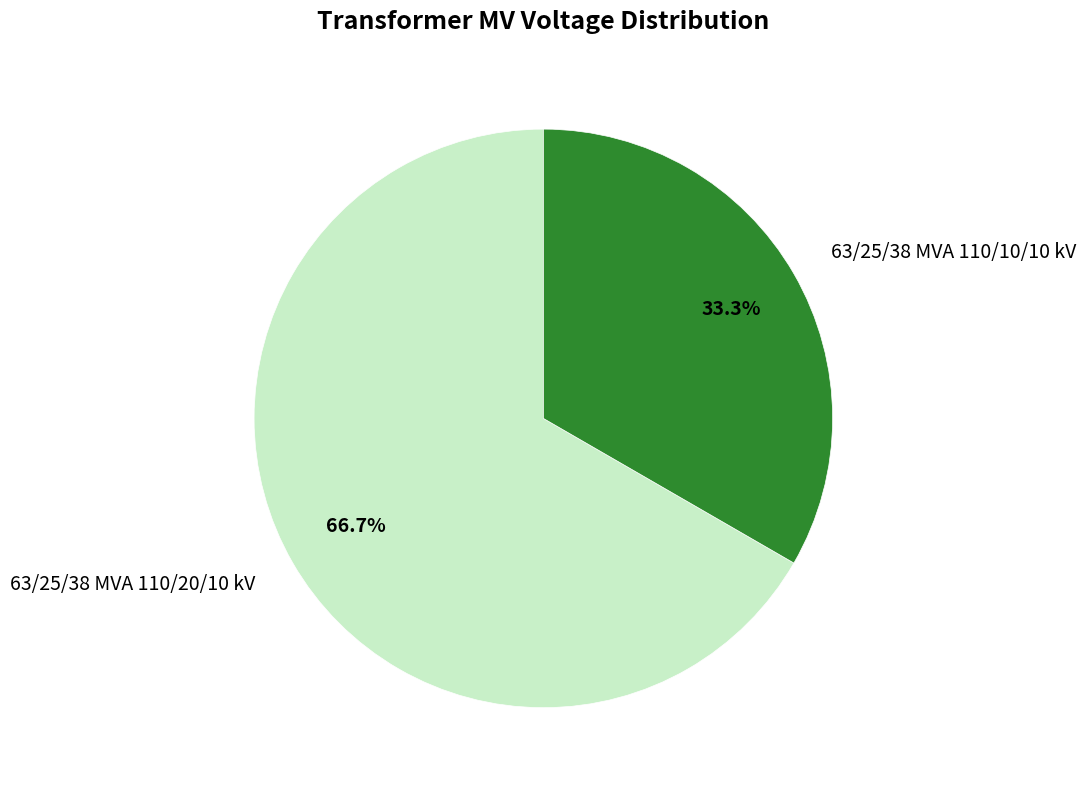

The 63/25/38 MVA 110/10/10 kV slice represents 40% of the pie. True or false?

False